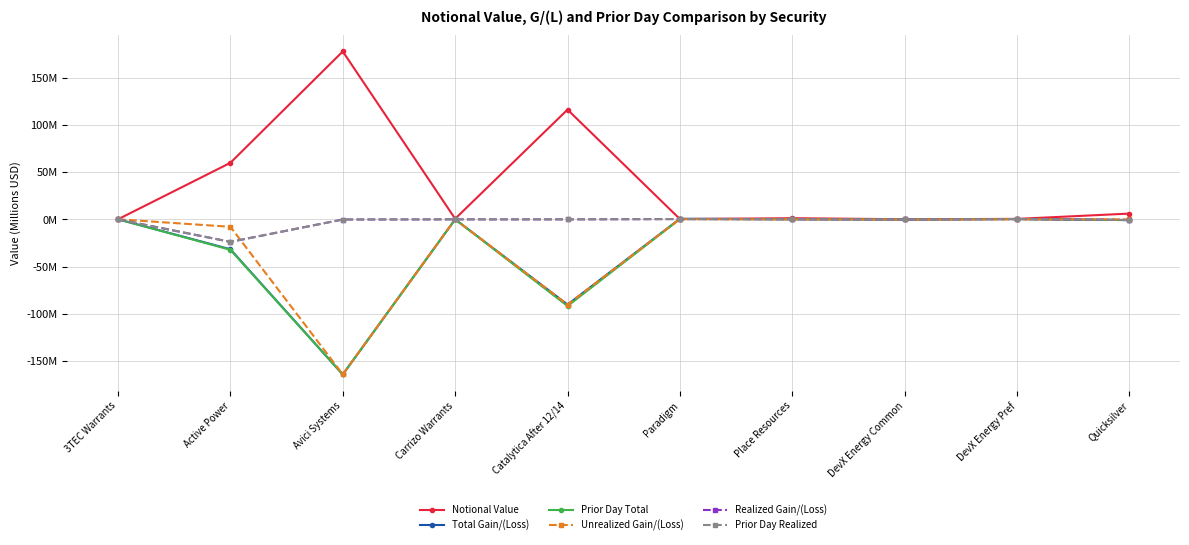

What is the maximum value for Total Gain/(Loss)?

0.7